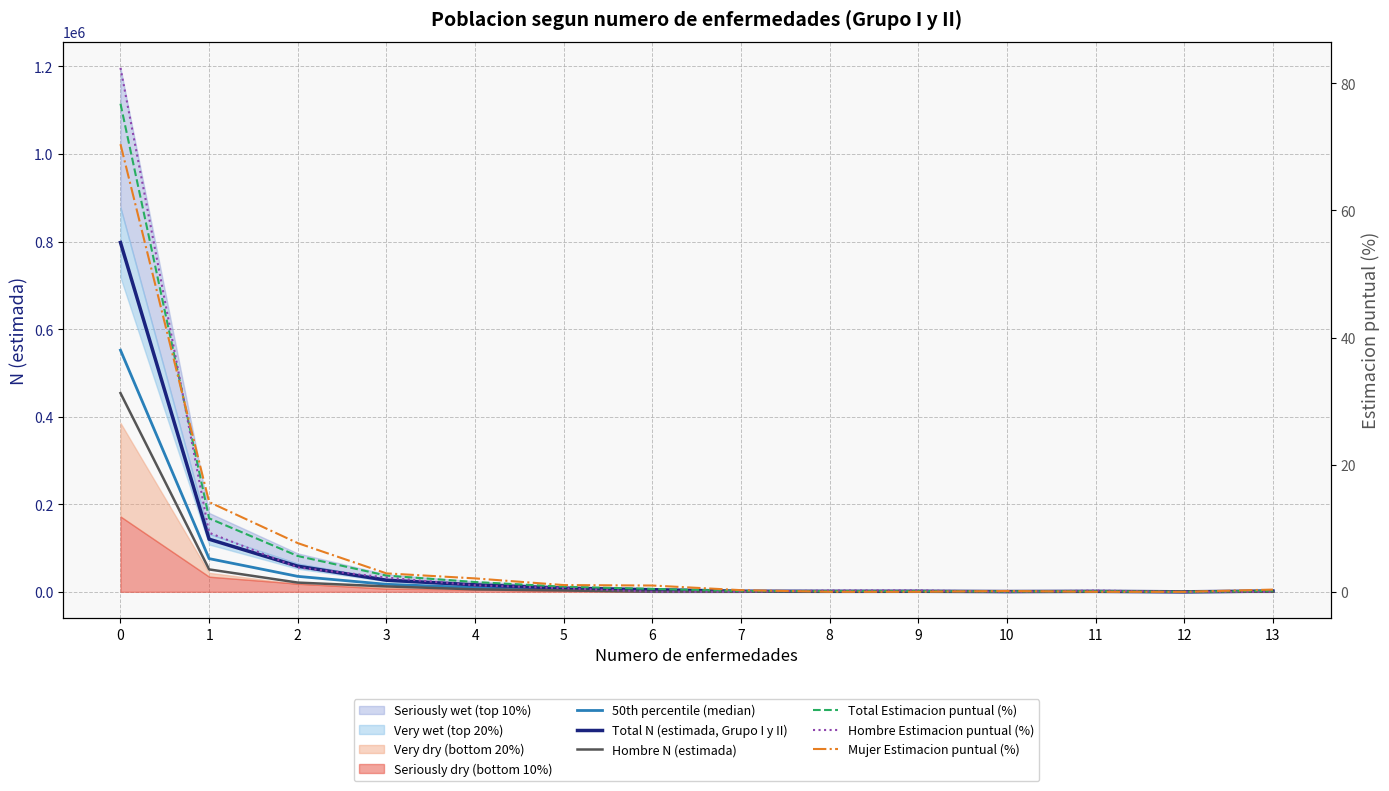

How many interior local valleys does the Hombre N (estimada) series have?

1